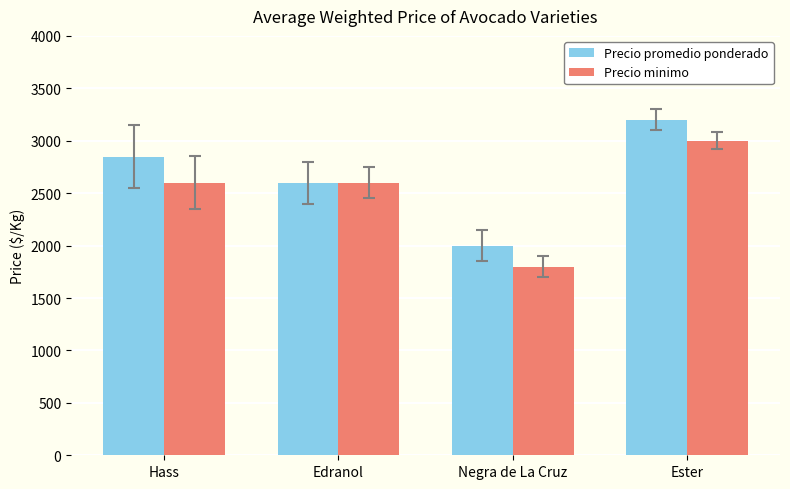

What is the difference between the highest and lowest values at Ester?

200